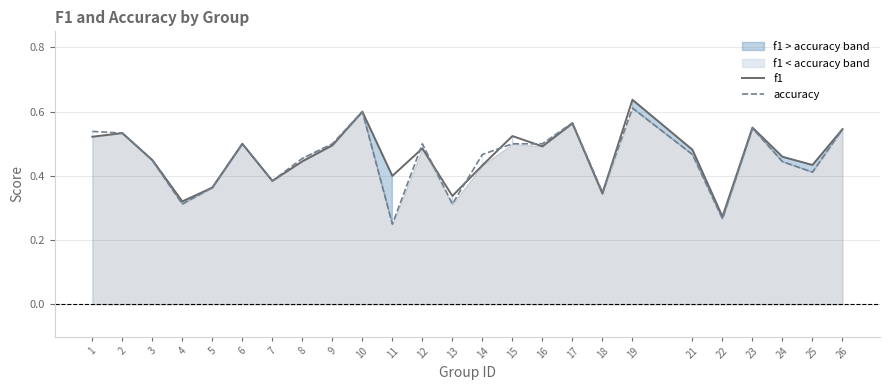

Where do f1 and accuracy first cross each other?

11 and 12